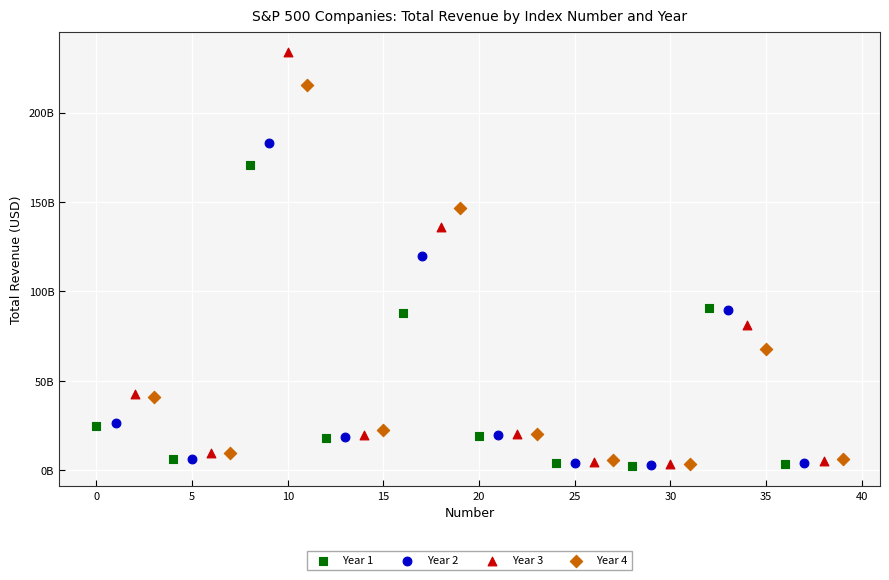

What are all the series names shown in the legend?

Year 1, Year 2, Year 3, Year 4